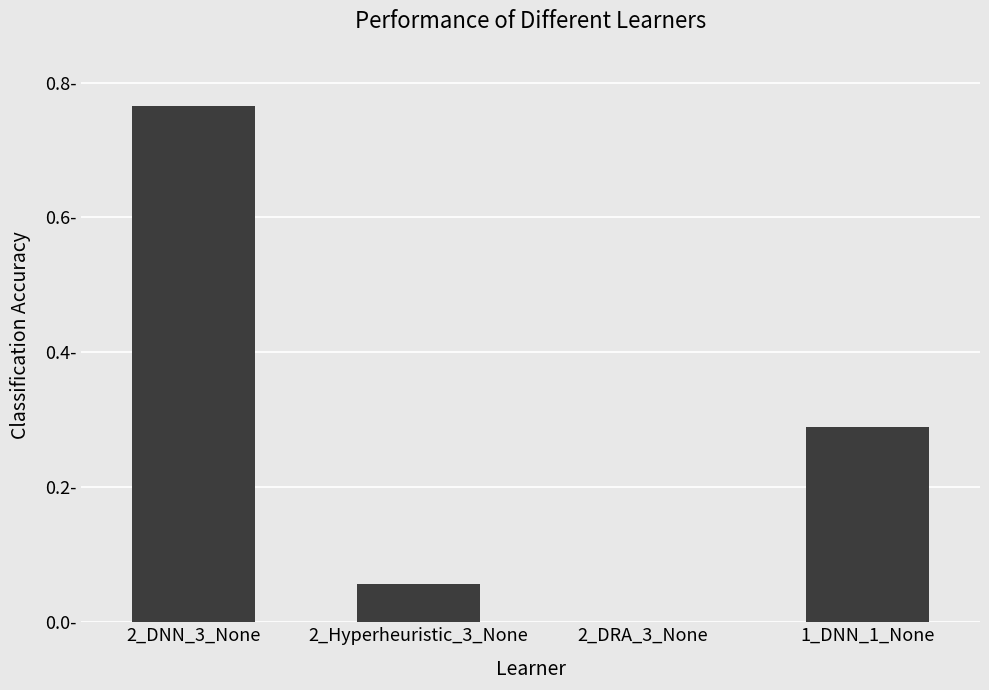

What is the difference between the values at 2_DRA_3_None and 2_Hyperheuristic_3_None?

0.1